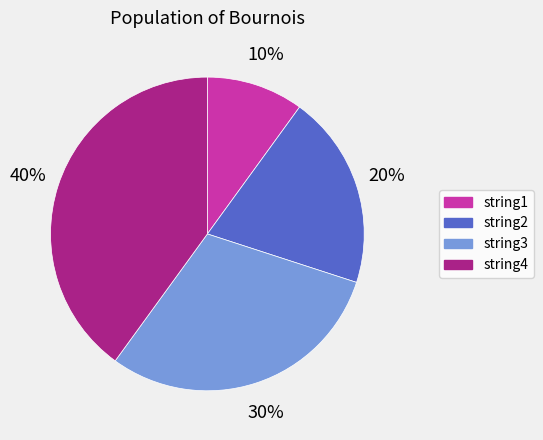

What percentage is the string1 slice, to the nearest percent?

10%